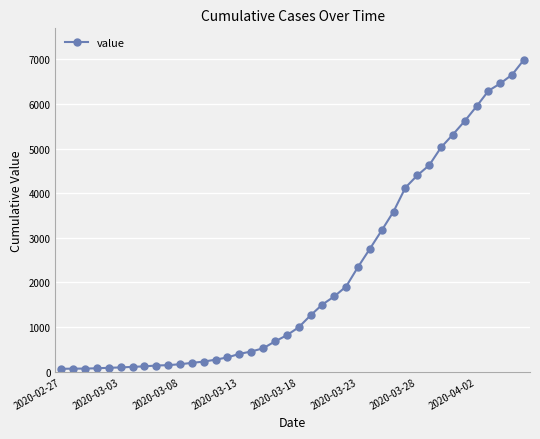

What is the maximum value shown in the chart?

6995